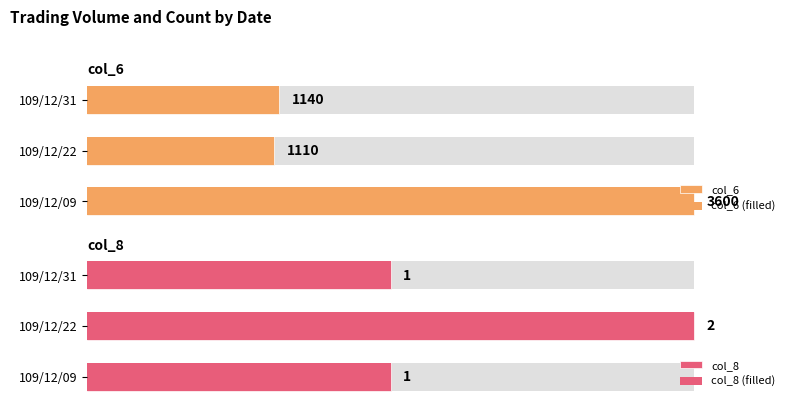

What is the highest value of the col_6 (filled) series?

1.0